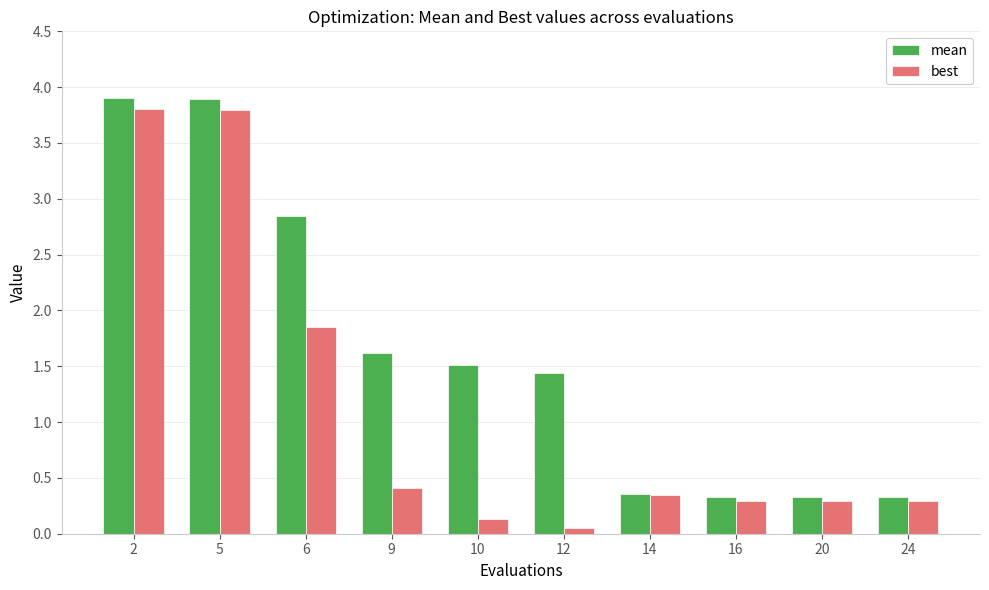

What is the maximum value shown in the chart?

3.9